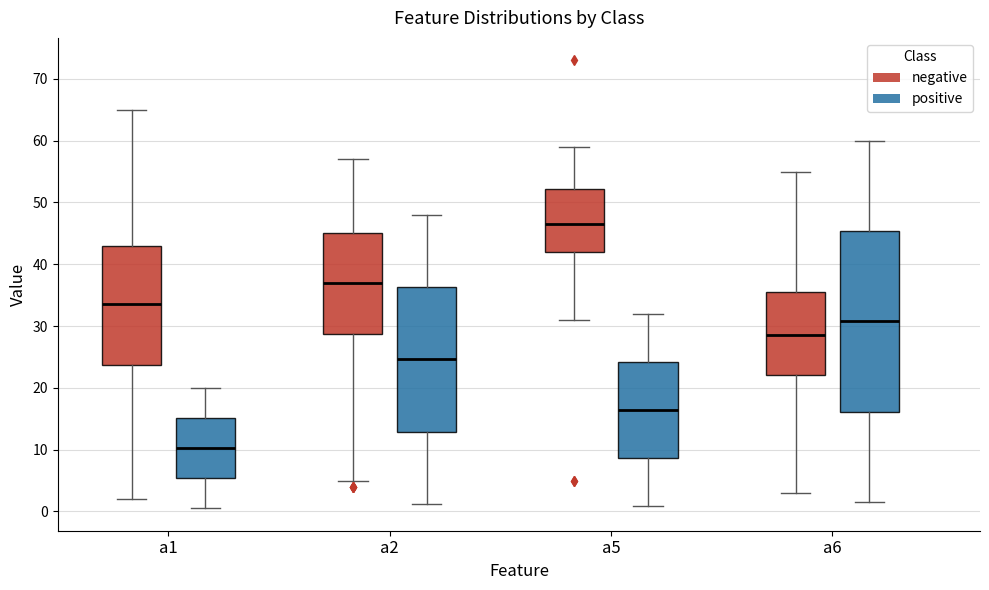

Reading left to right, read every box against the y-axis: the position of its median line, the range the box covers, and the ends of its whiskers. The values are not printed on the chart, so give them approximately, as read against the axis.

a1 (negative): median 34, box 24 to 43, whiskers 2 to 65
a1 (positive): median 10, box 5 to 15, whiskers 1 to 20
a2 (negative): median 37, box 29 to 45, whiskers 5 to 57
a2 (positive): median 25, box 13 to 36, whiskers 1 to 48
a5 (negative): median 47, box 42 to 52, whiskers 31 to 59
a5 (positive): median 16, box 9 to 24, whiskers 1 to 32
a6 (negative): median 29, box 22 to 36, whiskers 3 to 55
a6 (positive): median 31, box 16 to 45, whiskers 2 to 60